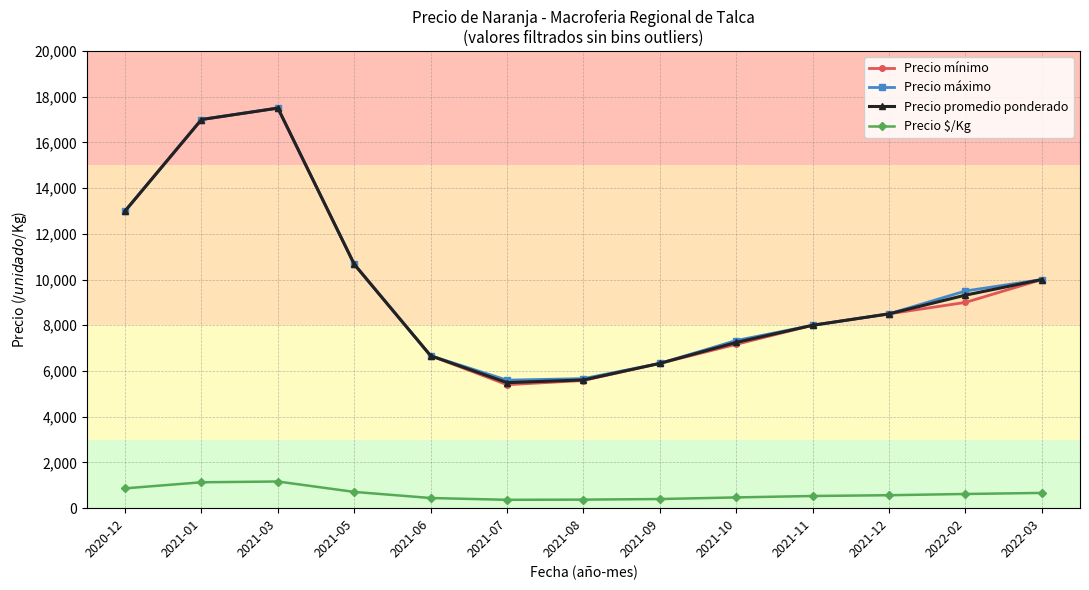

Rank the categories by Precio mínimo value from highest to lowest.

2021-03, 2021-01, 2020-12, 2021-05, 2022-03, 2022-02, 2021-12, 2021-11, 2021-10, 2021-06, 2021-09, 2021-08, 2021-07